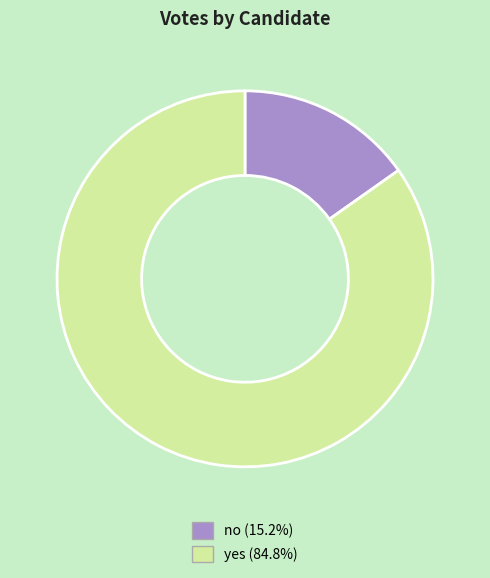

Is it true that no is 15% of the pie?

True